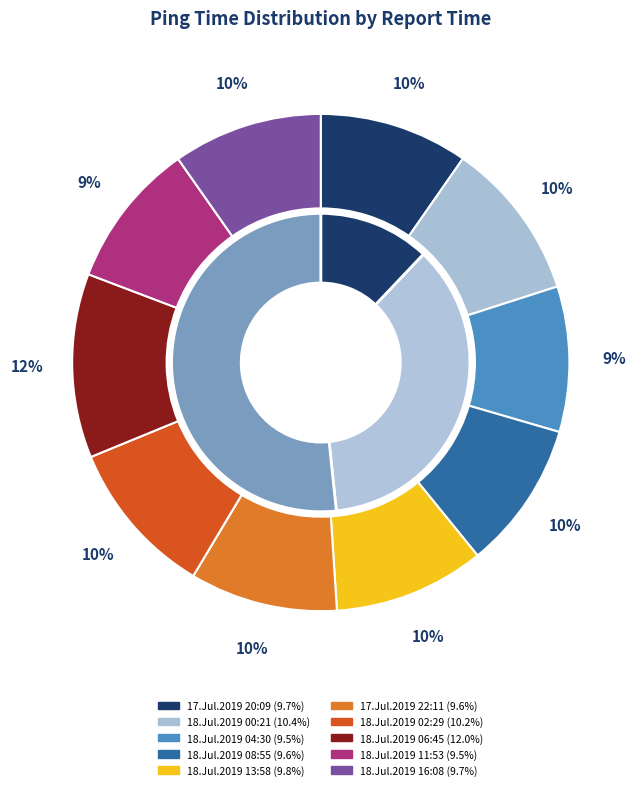

Rank the categories by value from lowest to highest.

18.Jul.2019 04:30, 18.Jul.2019 11:53, 17.Jul.2019 22:11, 18.Jul.2019 08:55, 17.Jul.2019 20:09, 18.Jul.2019 16:08, 18.Jul.2019 13:58, 18.Jul.2019 02:29, 18.Jul.2019 00:21, 18.Jul.2019 06:45